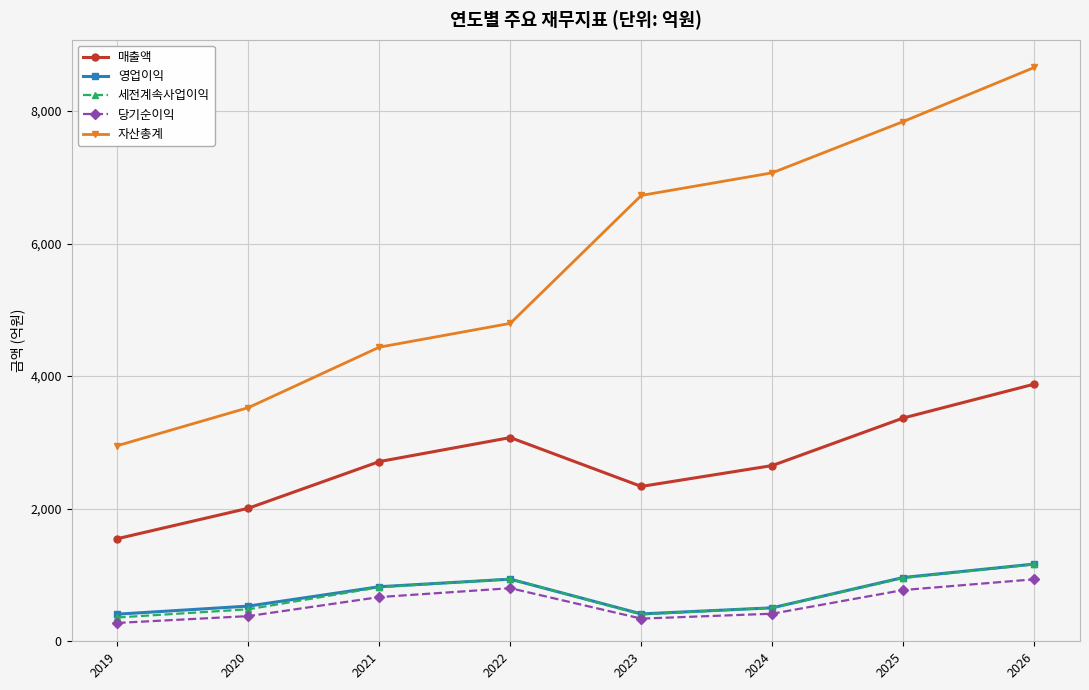

What is the difference between the highest and lowest values at 2025?

7067